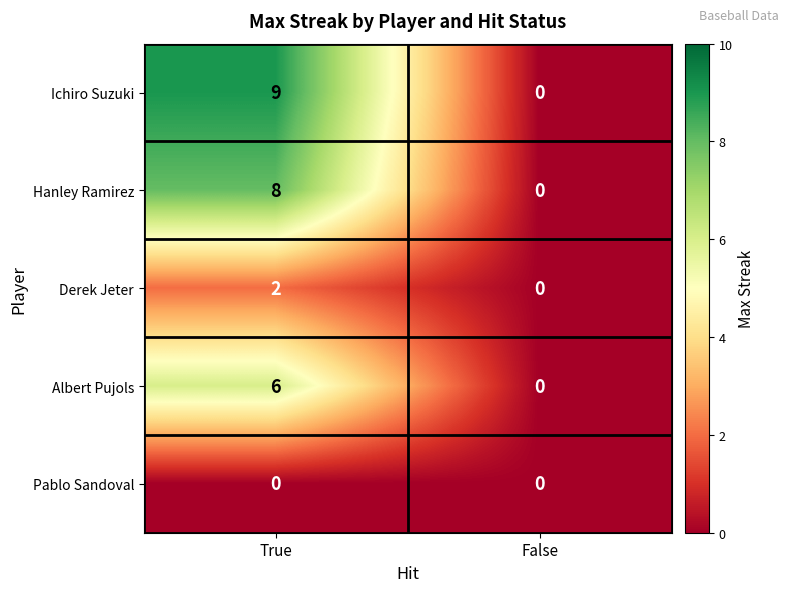

How many categories are shown in the chart?

2